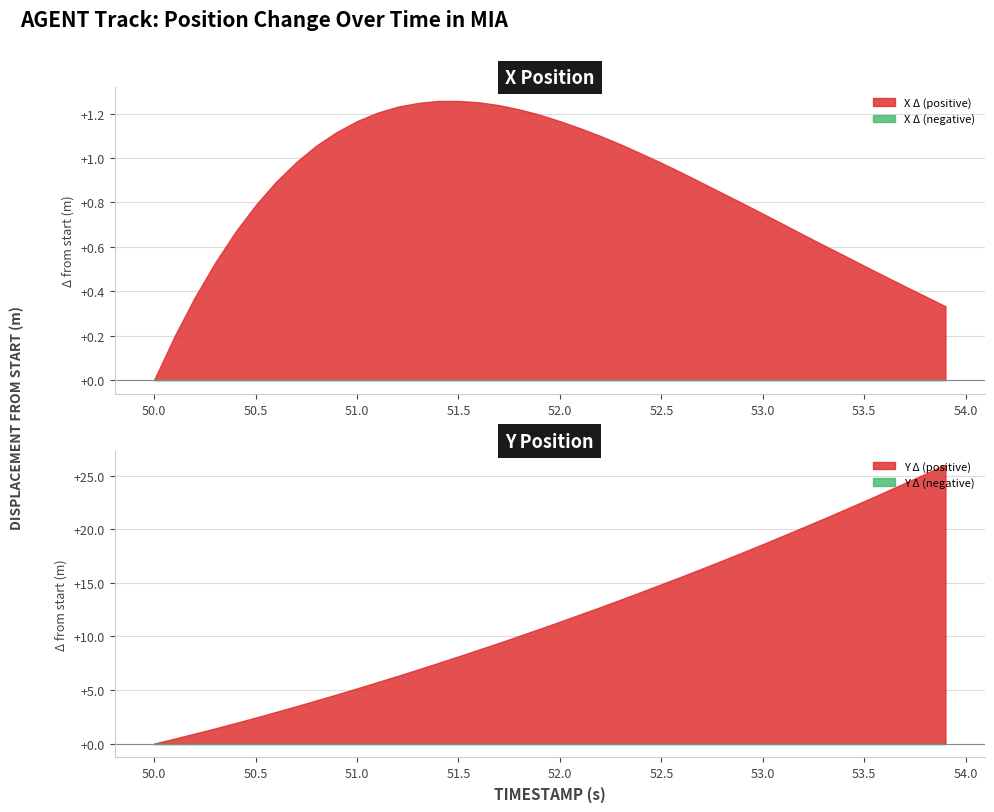

At which label does X Δ (positive) reach its minimum?

50.0